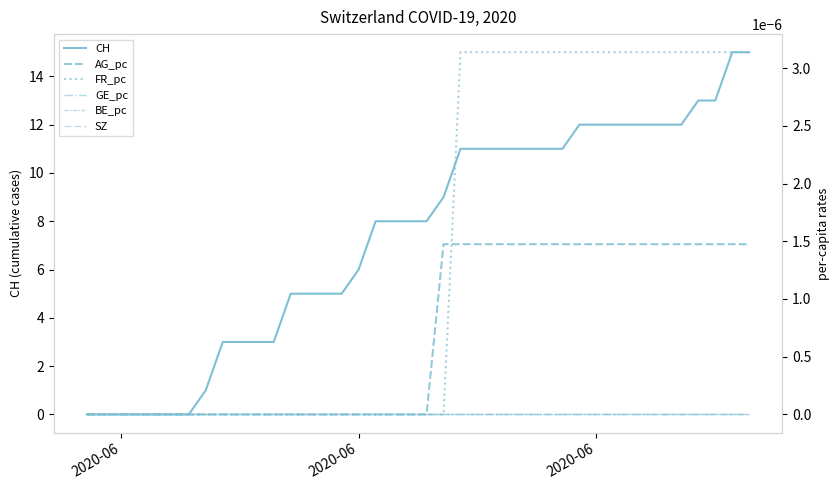

At which category does the chart reach its minimum across all series?

2020-06